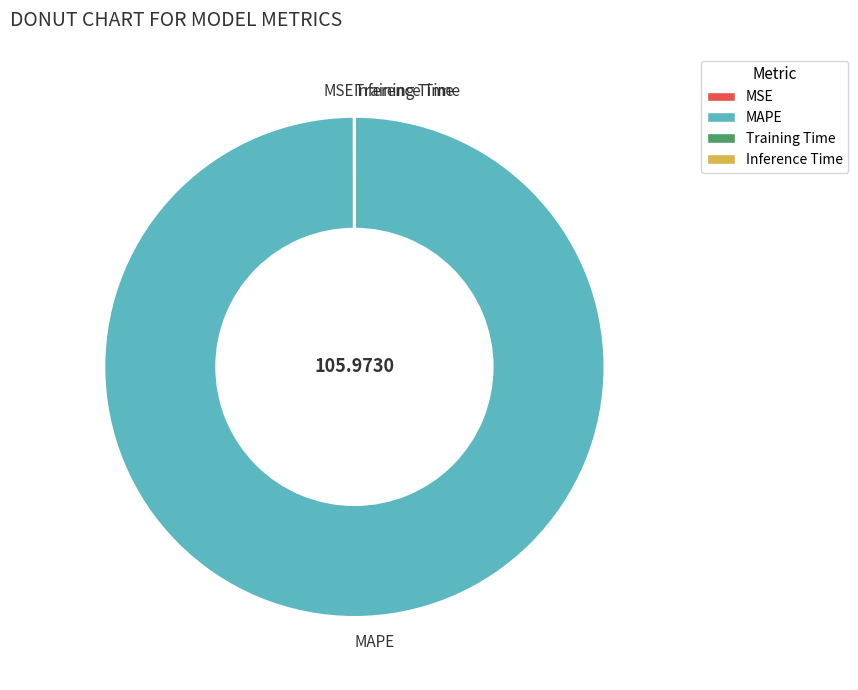

Which category accounts for the majority?

MAPE